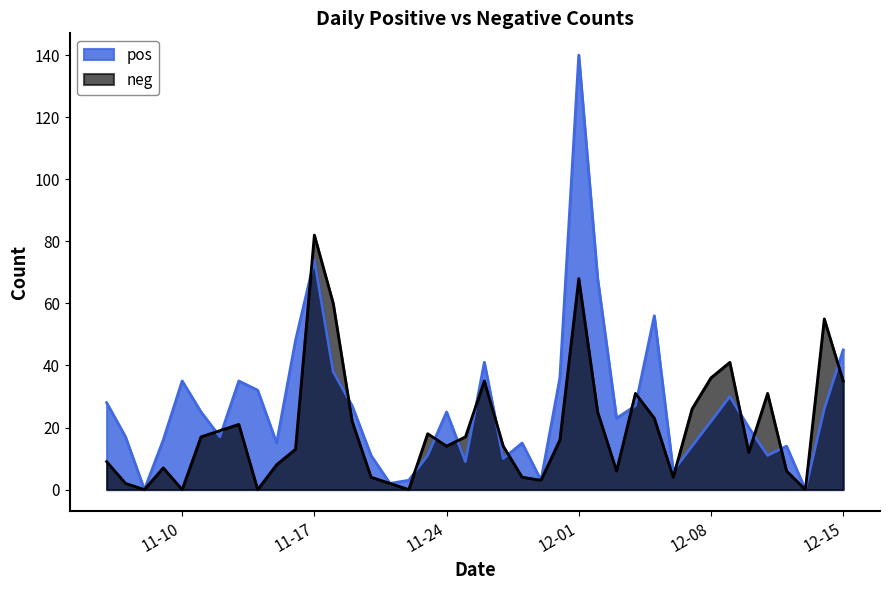

What are all the series names shown in the legend?

pos, neg